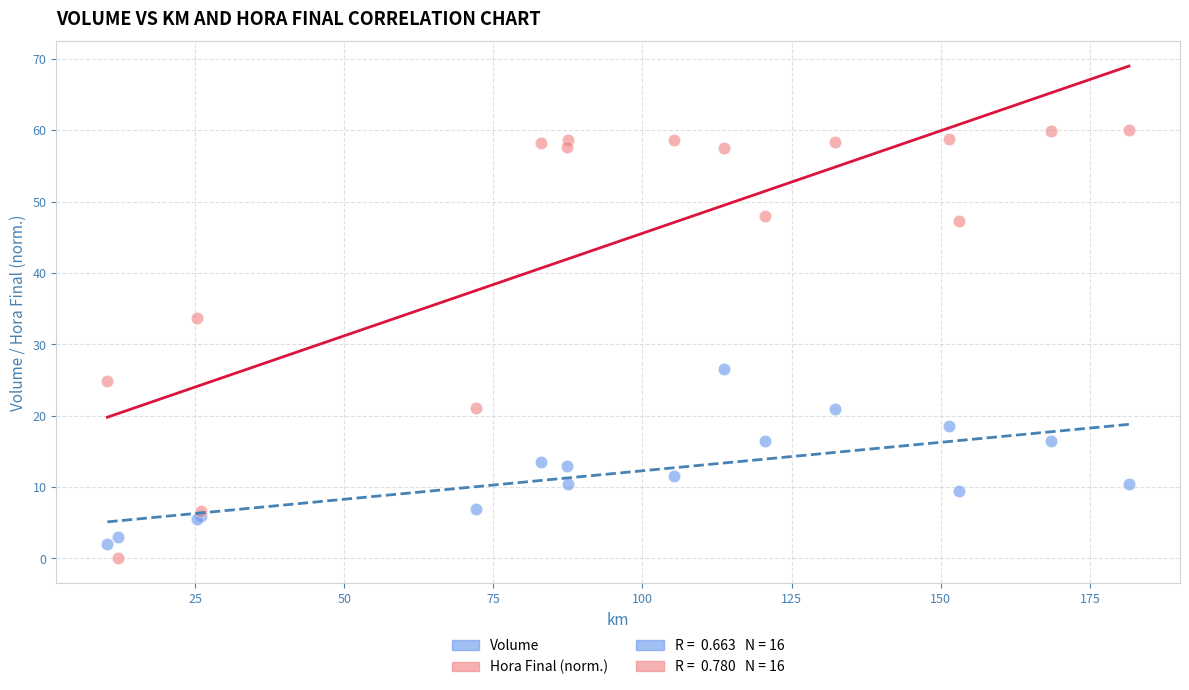

Which series contains the lowest Y value?

Hora Final (norm.)